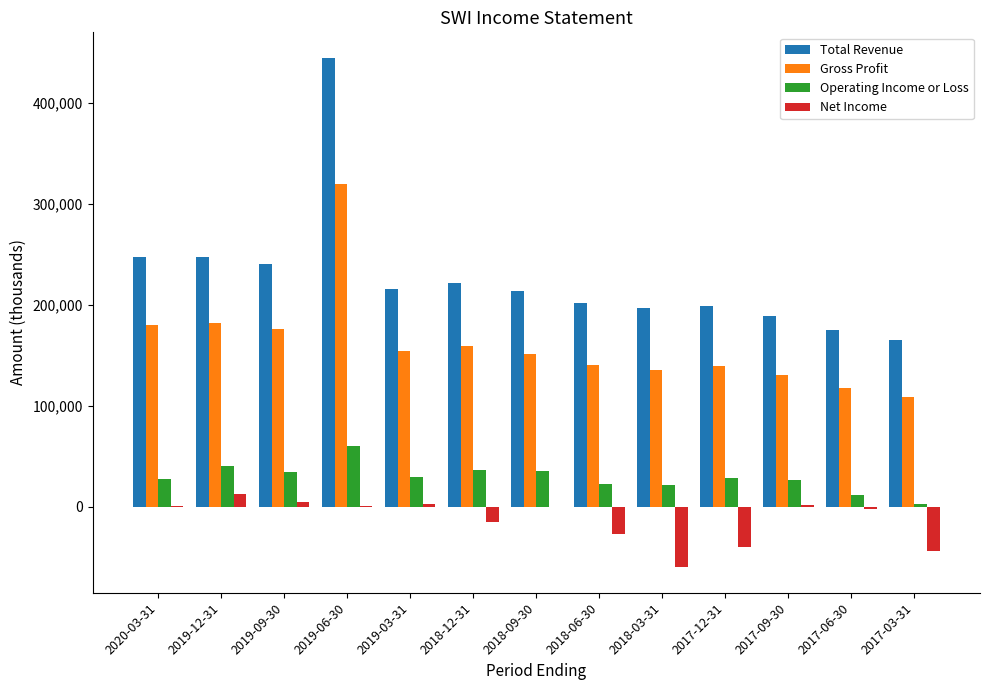

Does the chart contain stacked bars?

No